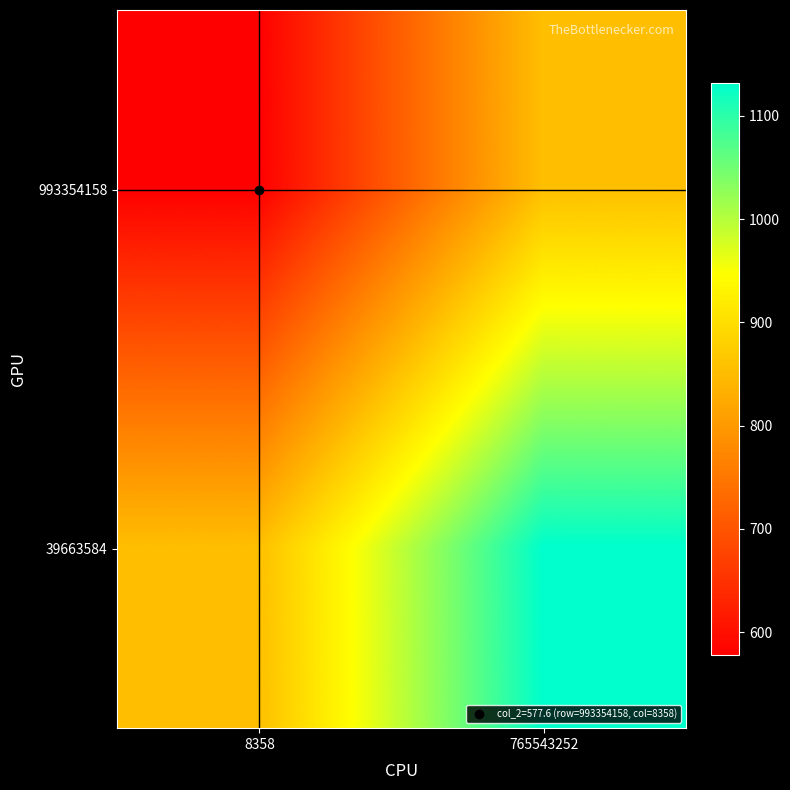

Reading right to left, what are all the values shown in this chart?

993354158: 765543252=854.7	8358=577.6
39663584: 765543252=1131.8	8358=854.7